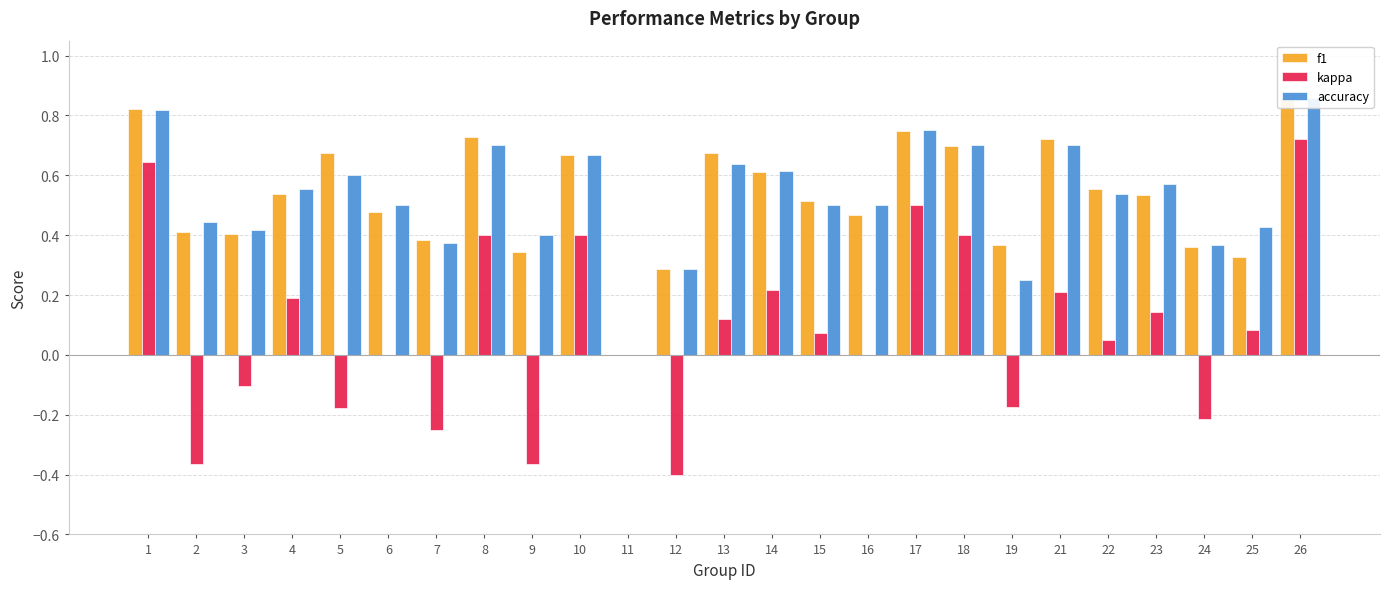

At which label does accuracy reach its peak?

26